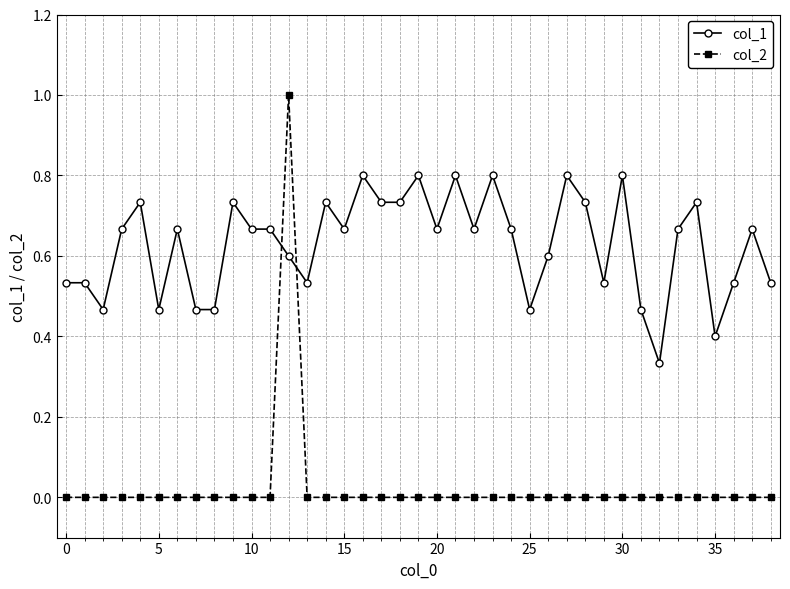

What is the difference between the maximum and minimum values in the col_2 series?

1.0